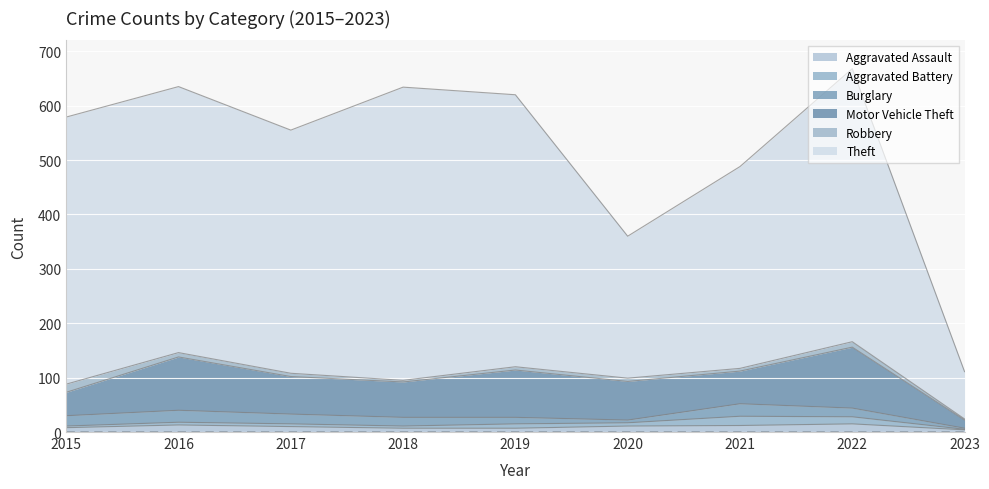

Where is Aggravated Assault nearest to the value 9?

2015